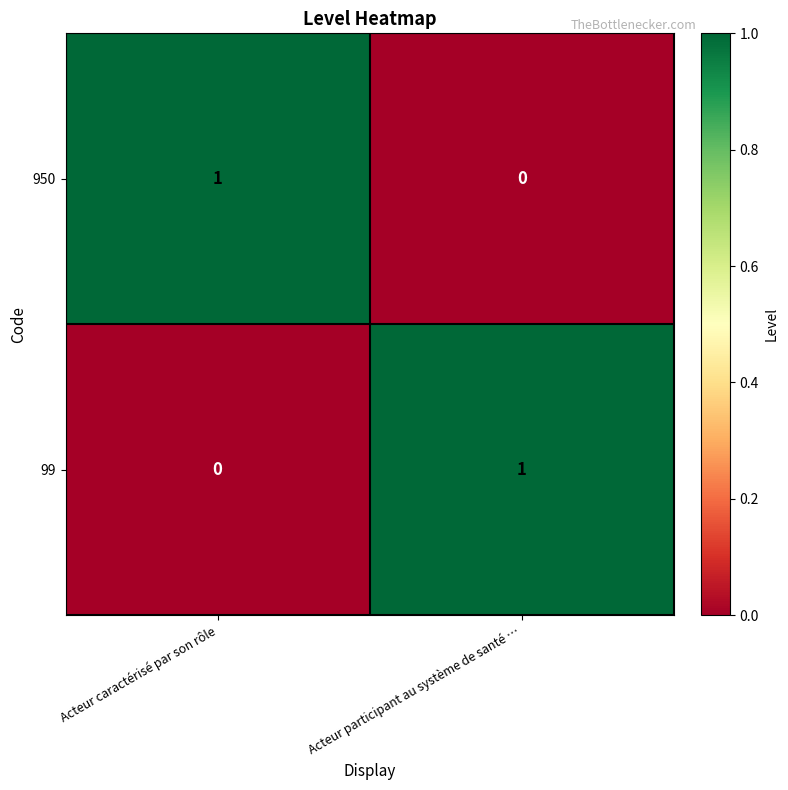

Reading left to right, what are all the values shown in this chart?

950: Acteur caractérisé par son rôle=1	Acteur participant au système de santé …=0
99: Acteur caractérisé par son rôle=0	Acteur participant au système de santé …=1